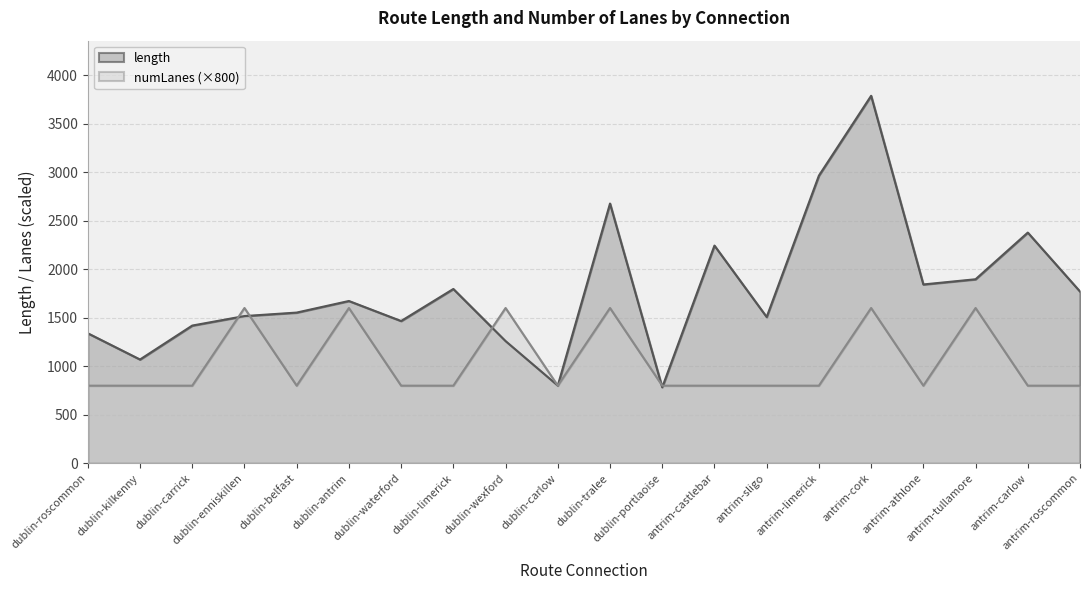

Reading right to left, what are all the values shown in this chart?

length: 1770.0	2377.1	1896.3	1842.7	3786.4	2964.1	1507.4	2243.2	782.6	2676.4	800.8	1259.4	1796.3	1466.1	1672.4	1553.0	1517.1	1419.2	1069.6	1339.9
numLanes: 800.0	800.0	1600.0	800.0	1600.0	800.0	800.0	800.0	800.0	1600.0	800.0	1600.0	800.0	800.0	1600.0	800.0	1600.0	800.0	800.0	800.0